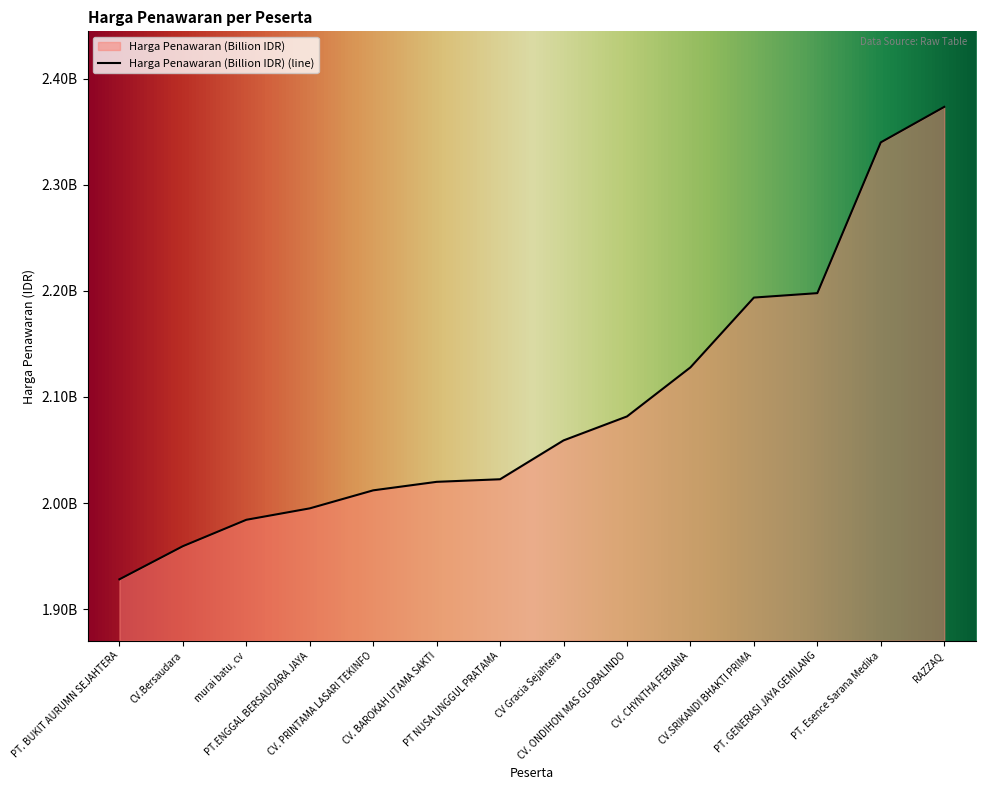

At which label does the data first exceed 2059050000?

CV. ONDIHON MAS GLOBALINDO